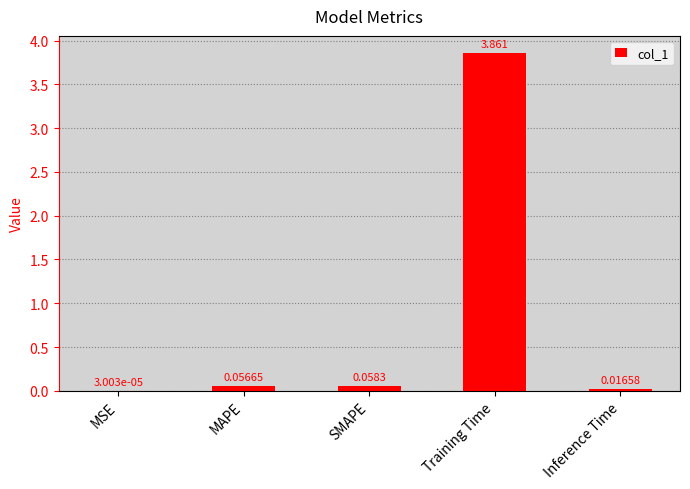

Which label corresponds to the largest value in the chart?

Training Time